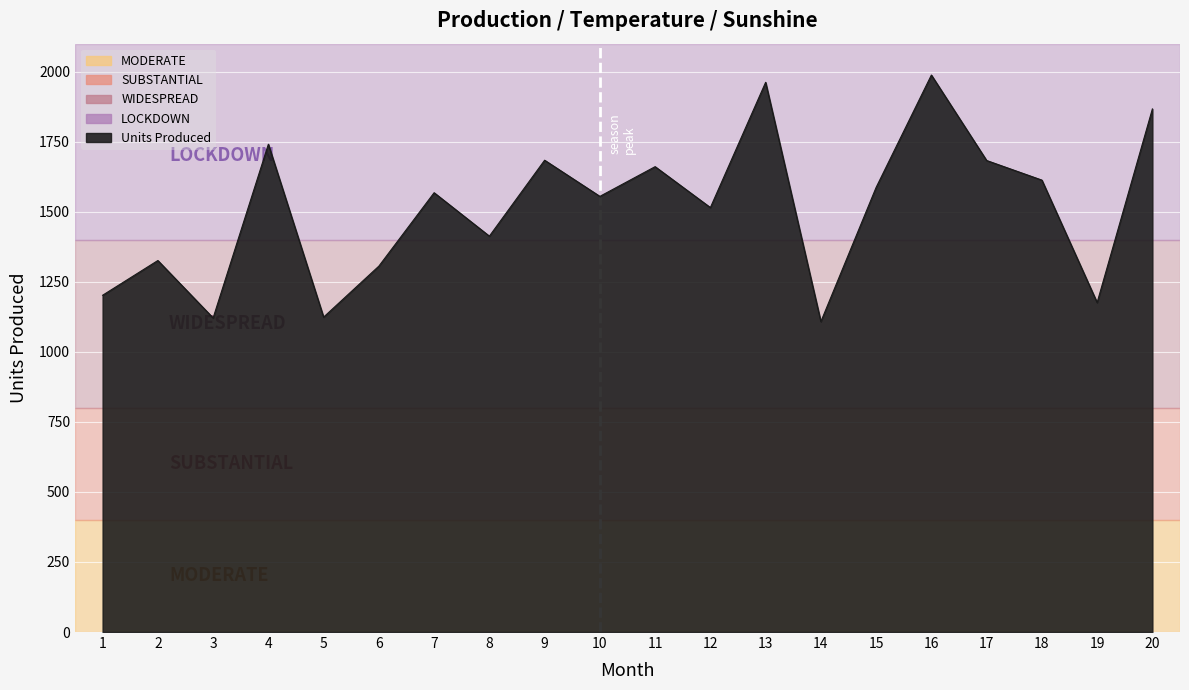

Between 18 and 1, which is larger?

18